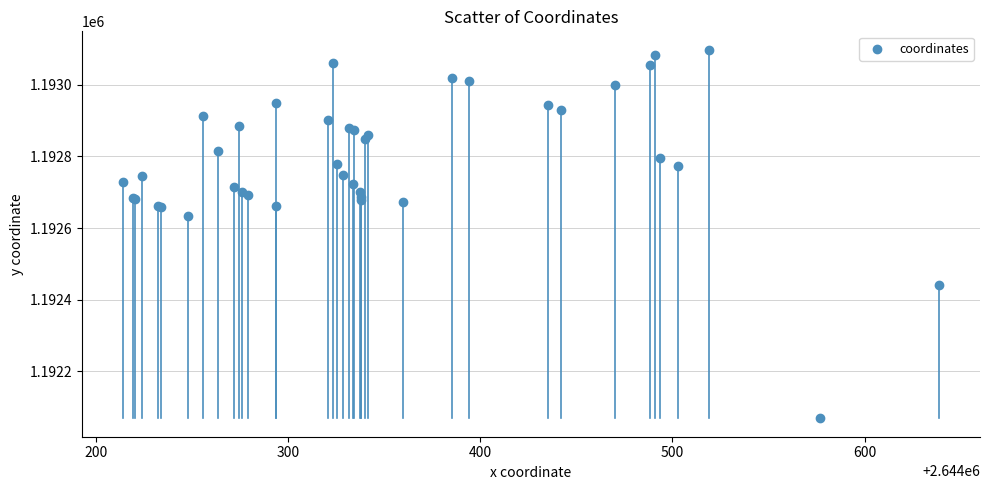

What Y value in the scatter plot is closest to 1192583?

1192633.6